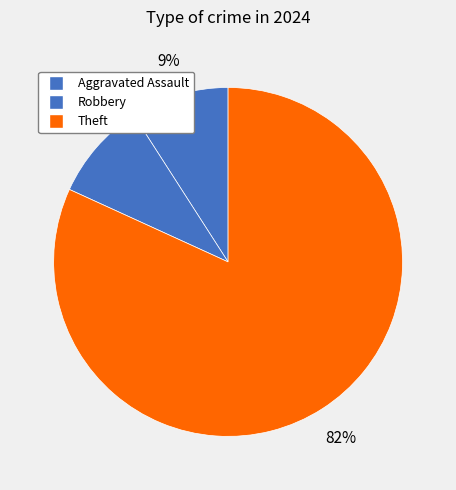

How many segments does this pie chart have?

3